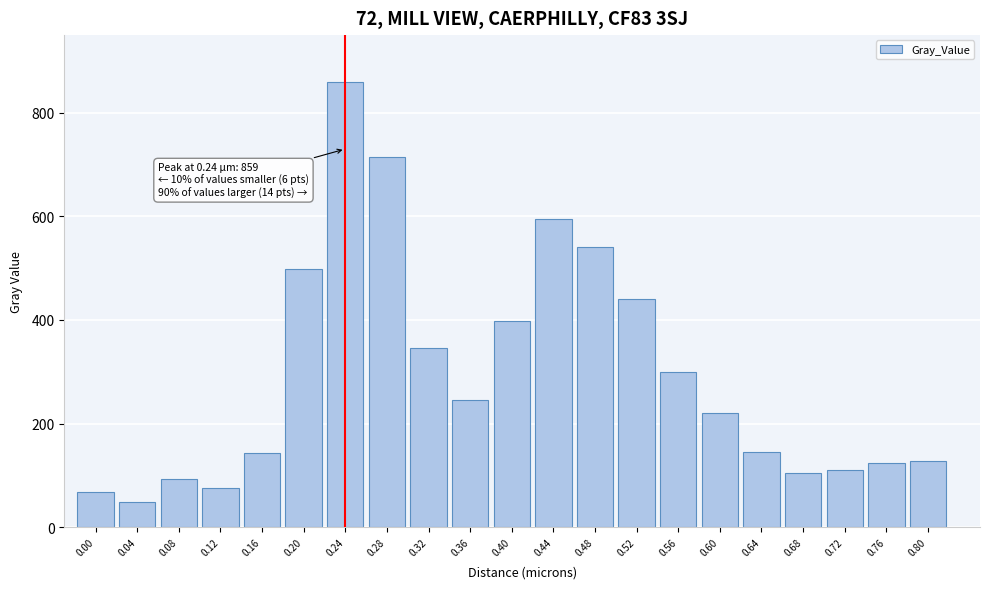

What is the sum of all values?

6200.5